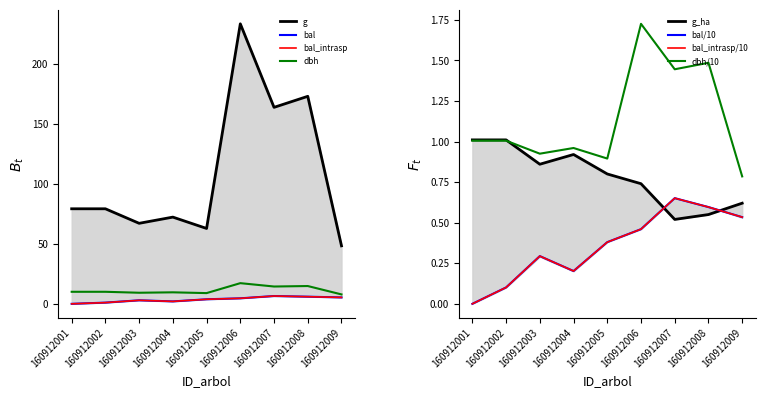

True or false: bal_intrasp and dbh cross at least once.

False